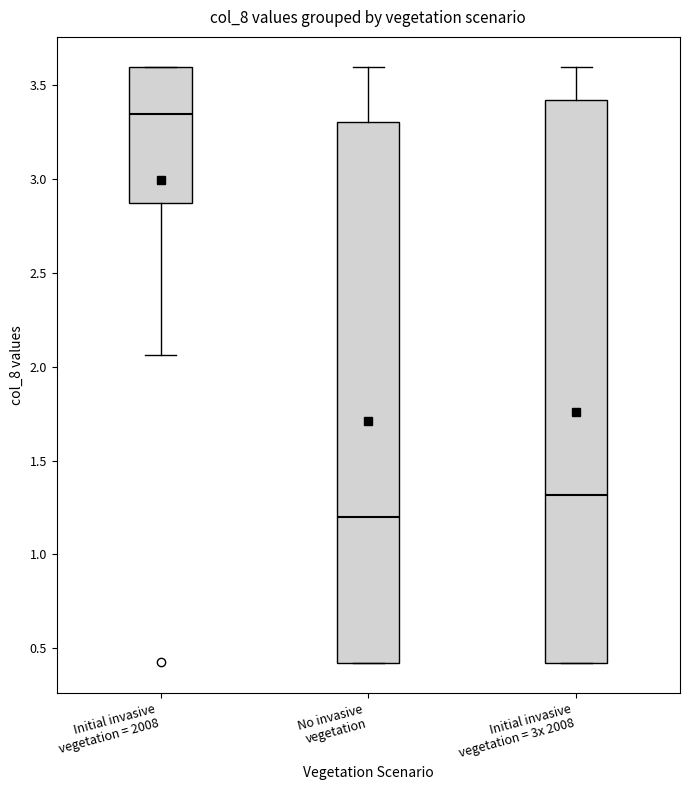

Comparing the boxes themselves (not the whiskers), which one is the tallest?

Initial invasive vegetation = 3x 2008